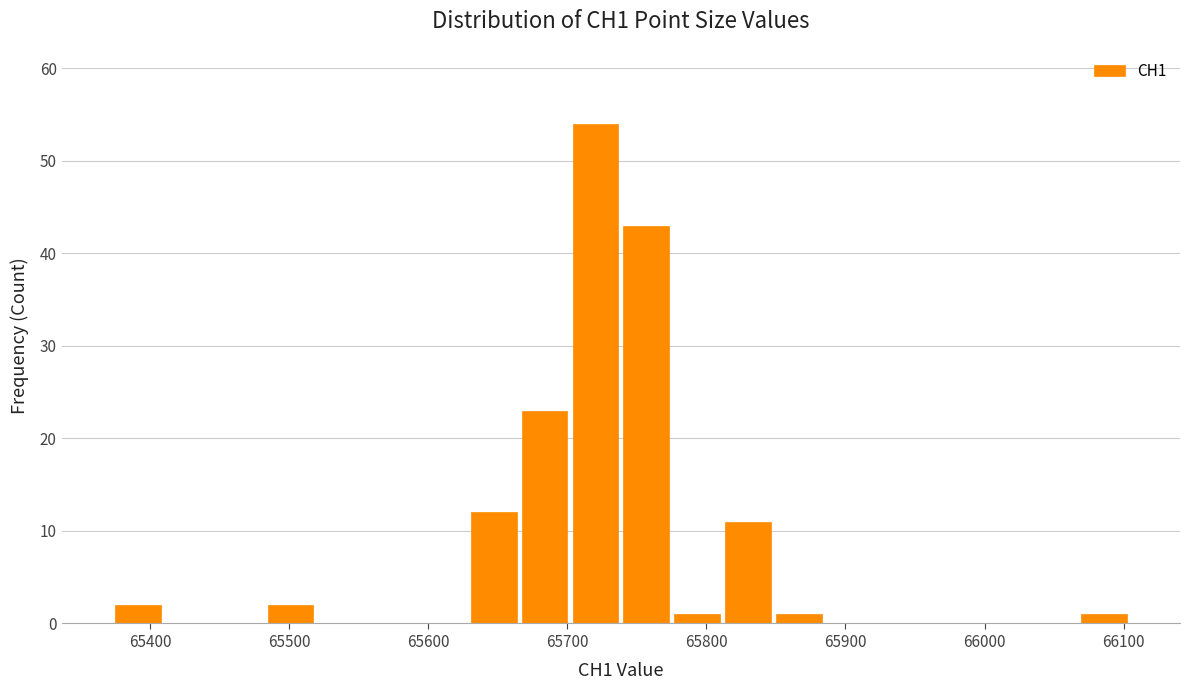

Read against the x-axis, roughly where is the centre of the tallest bar?

65720